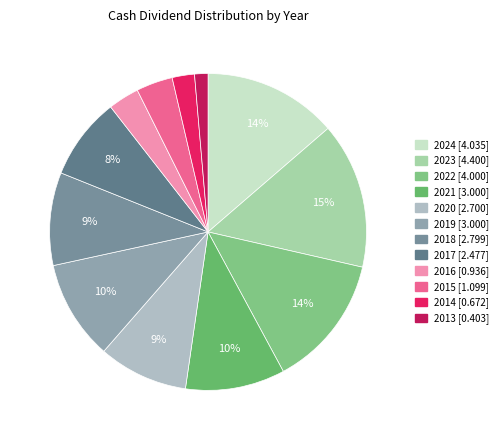

Is there a majority slice in this chart?

No